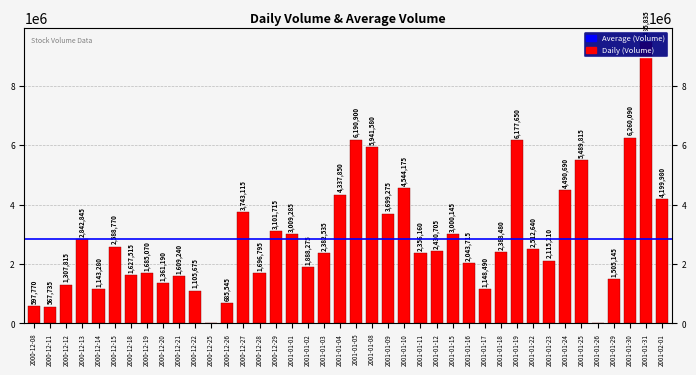

Count the number of values greater than 2388480.

19